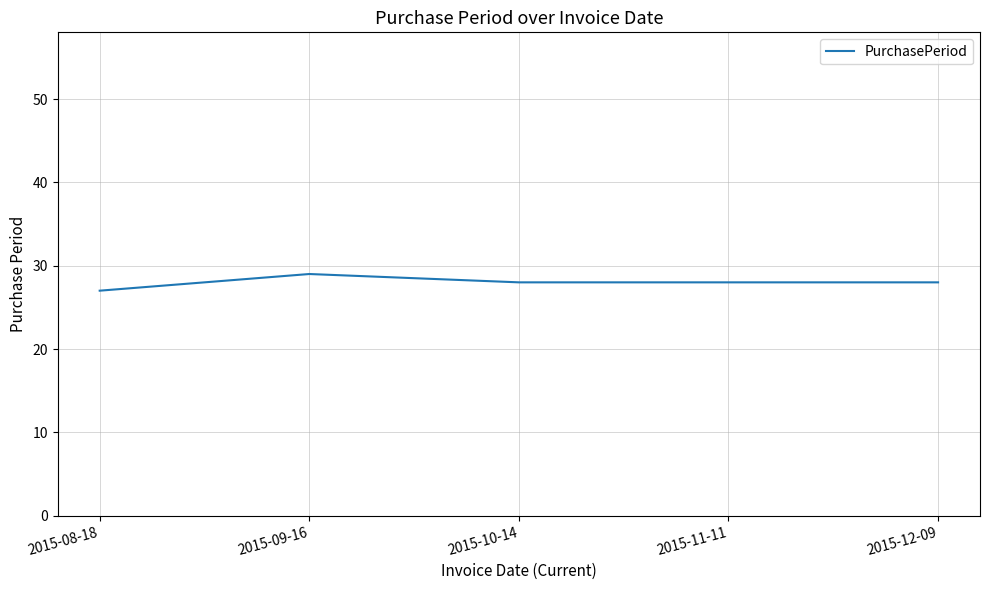

How many distinct data groups are displayed?

1